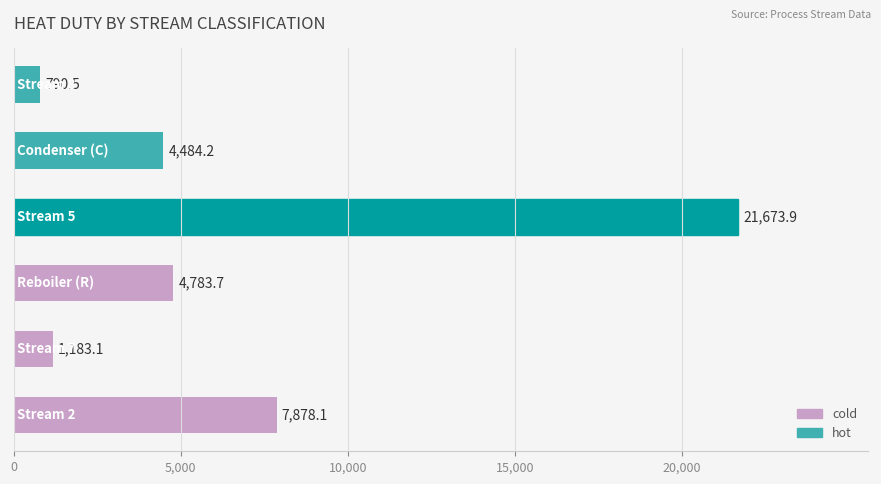

What is the greatest value displayed?

21673.9